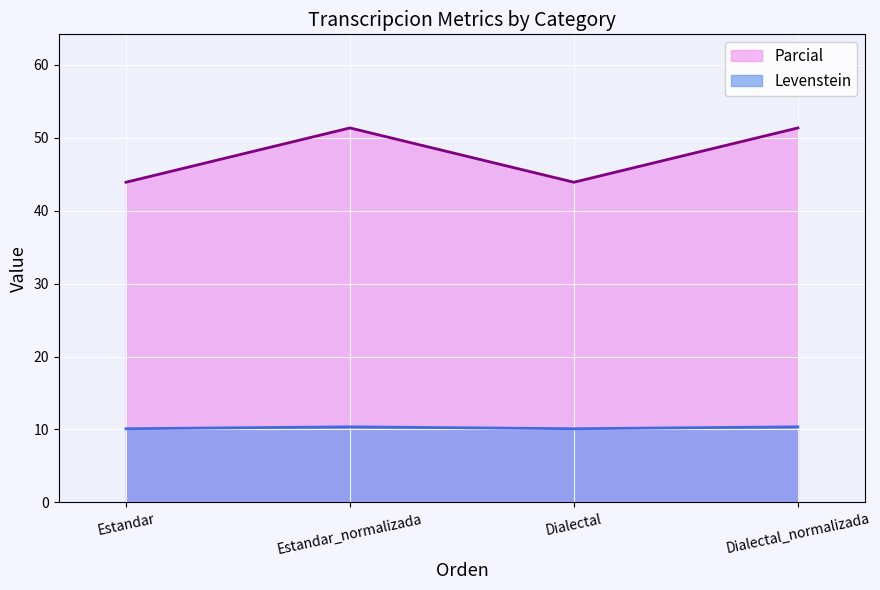

What position from the right is Dialectal?

2